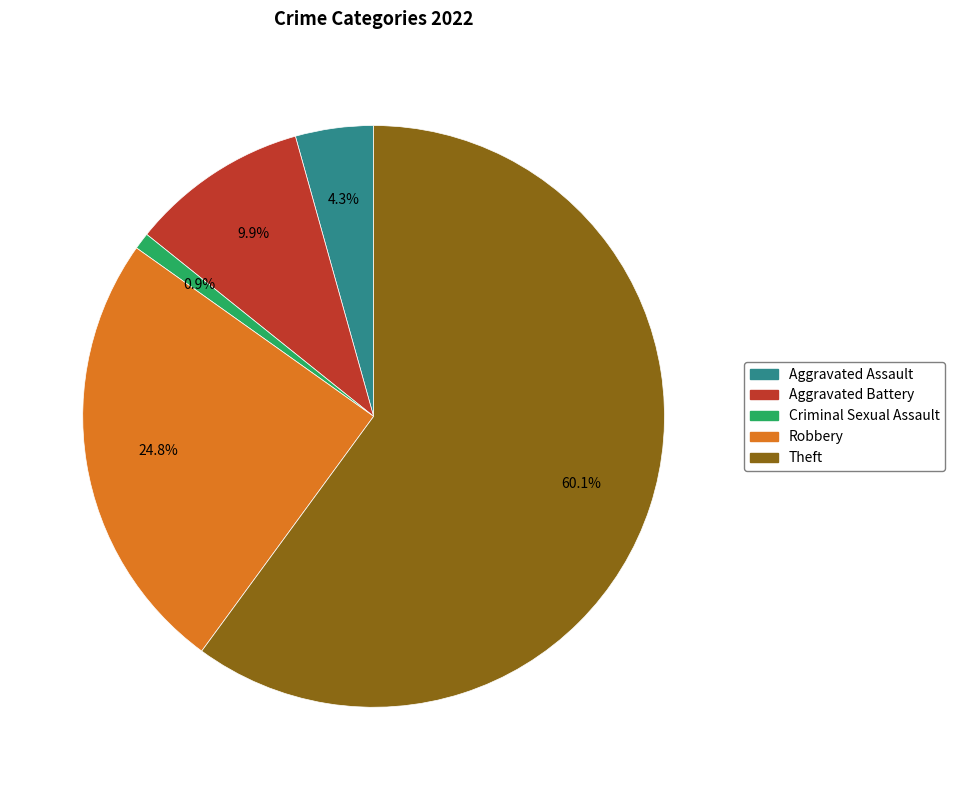

Is there a majority slice in this chart?

Yes